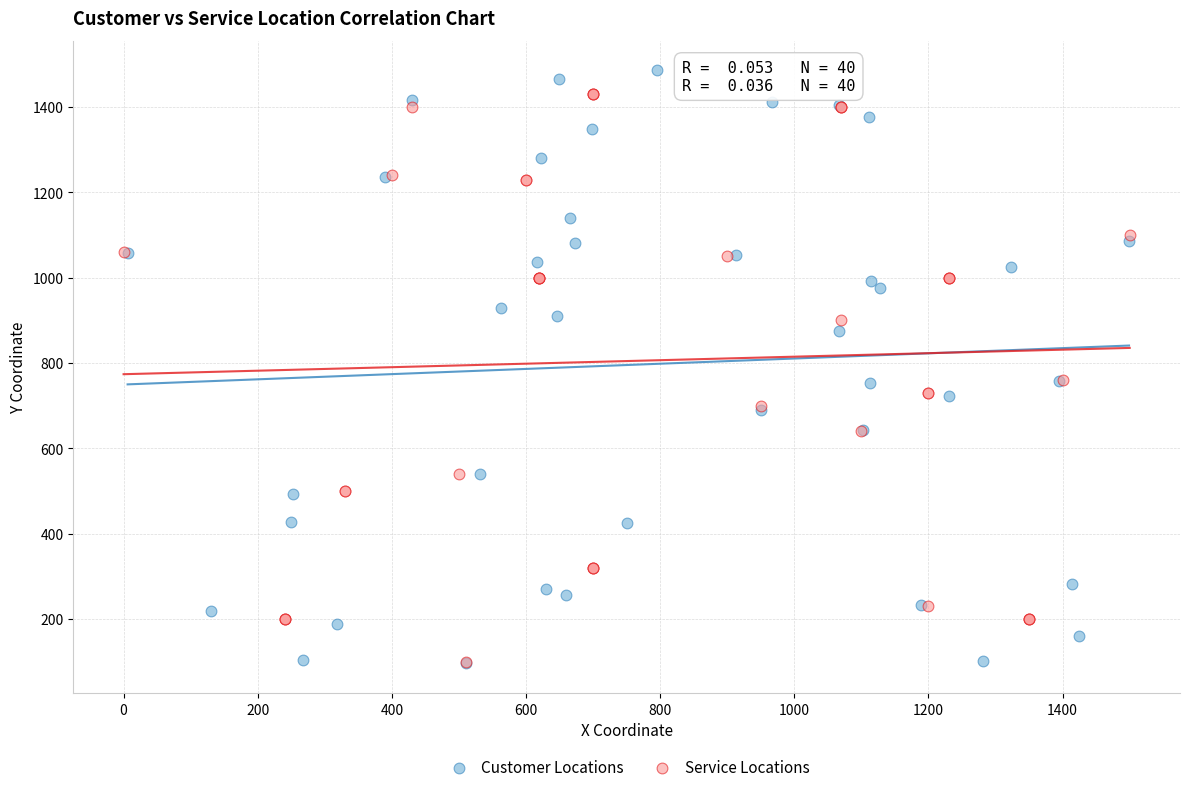

What are all the series names shown in the legend?

Customer Locations, Service Locations